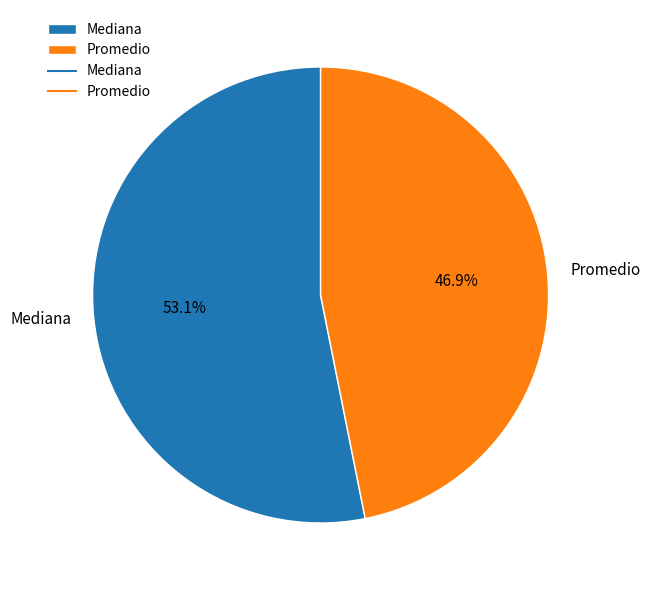

How many segments does this pie chart have?

2